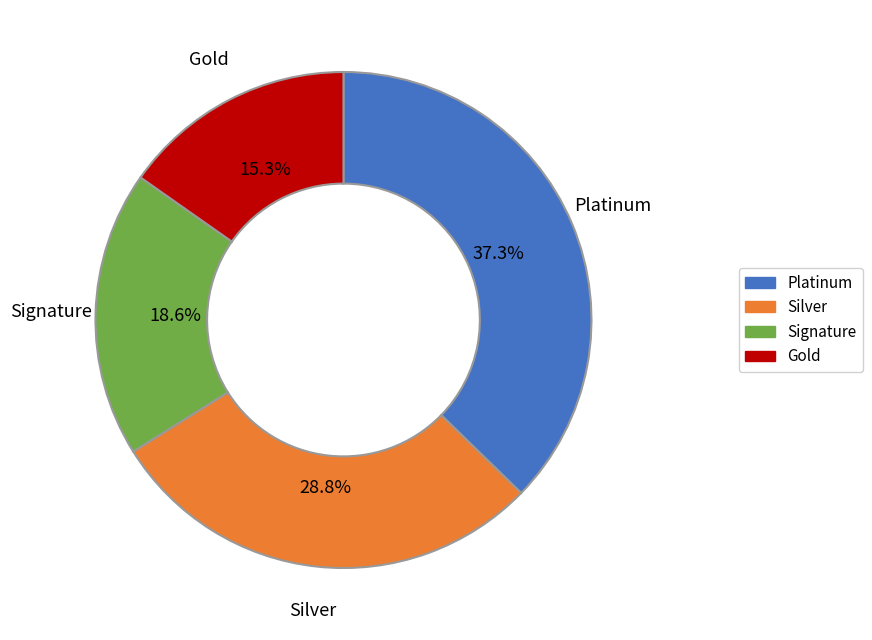

Which has a higher value, Gold or Silver?

Silver